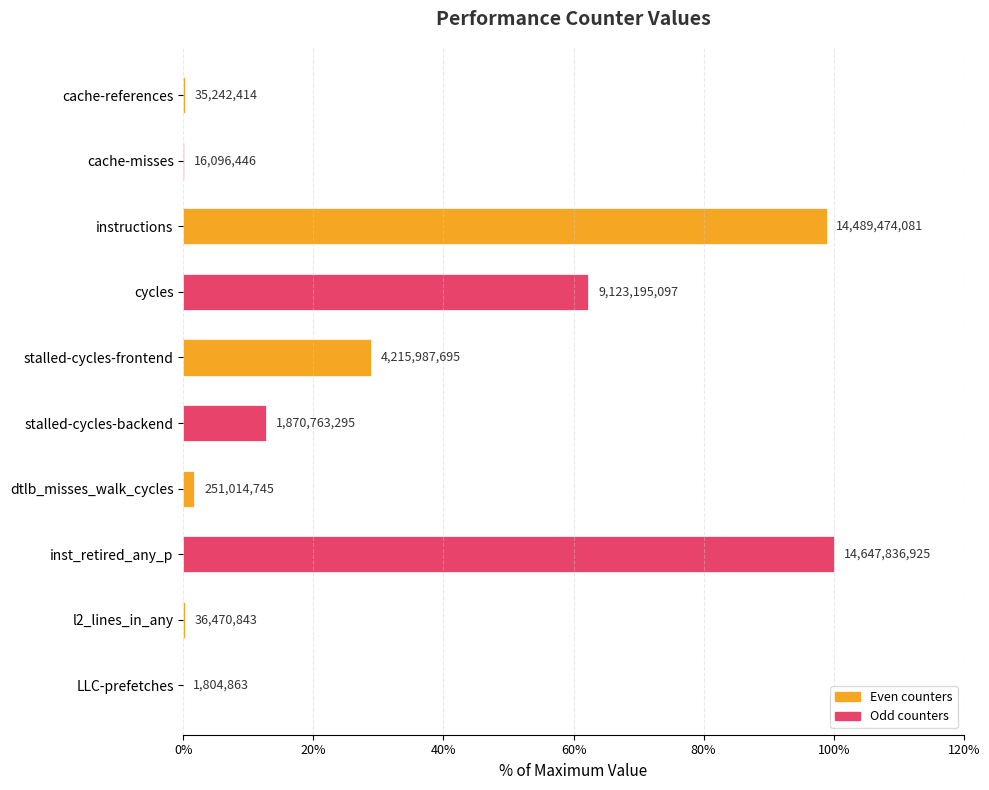

What is the difference between the second highest and second lowest values?

98.8